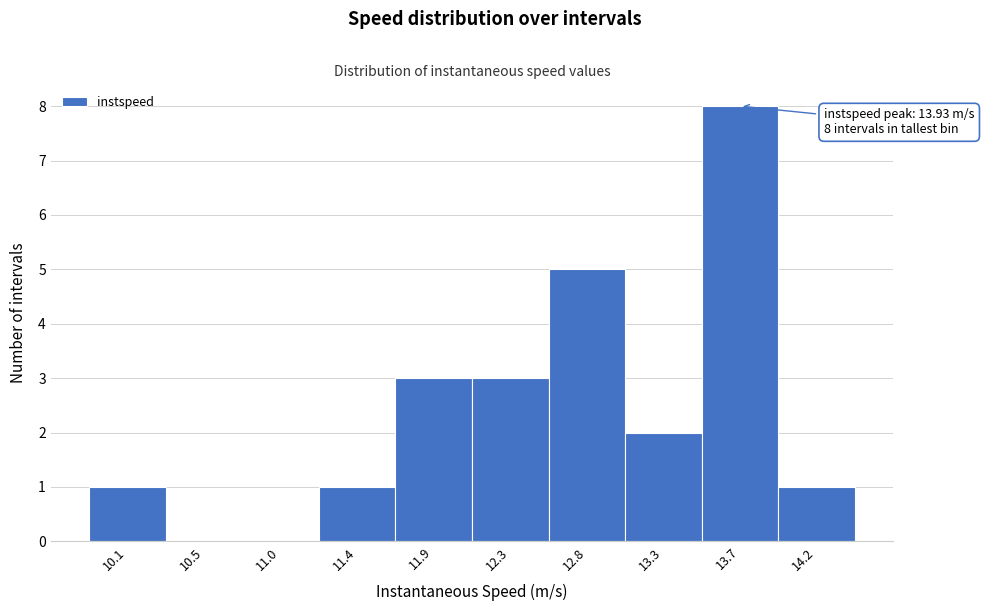

Reading right to left, list all the values displayed in this chart.

14.2=1	13.7=8	13.3=2	12.8=5	12.3=3	11.9=3	11.4=1	11.0=0	10.5=0	10.1=1